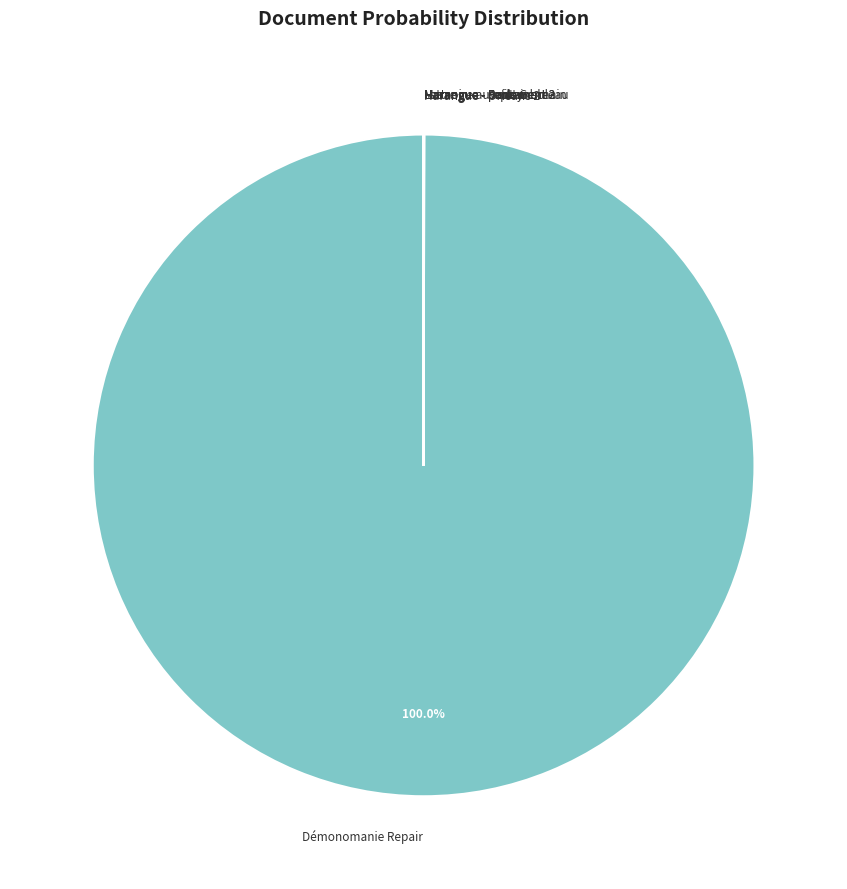

What is the largest slice in the pie chart?

Démonomanie Repair